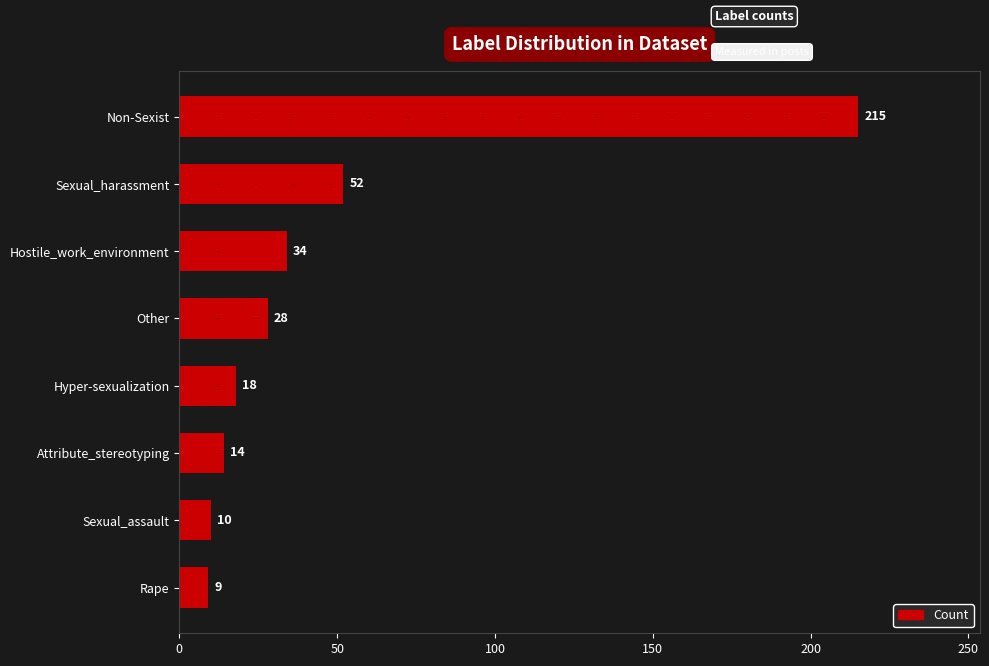

How many categories are shown in the chart?

8